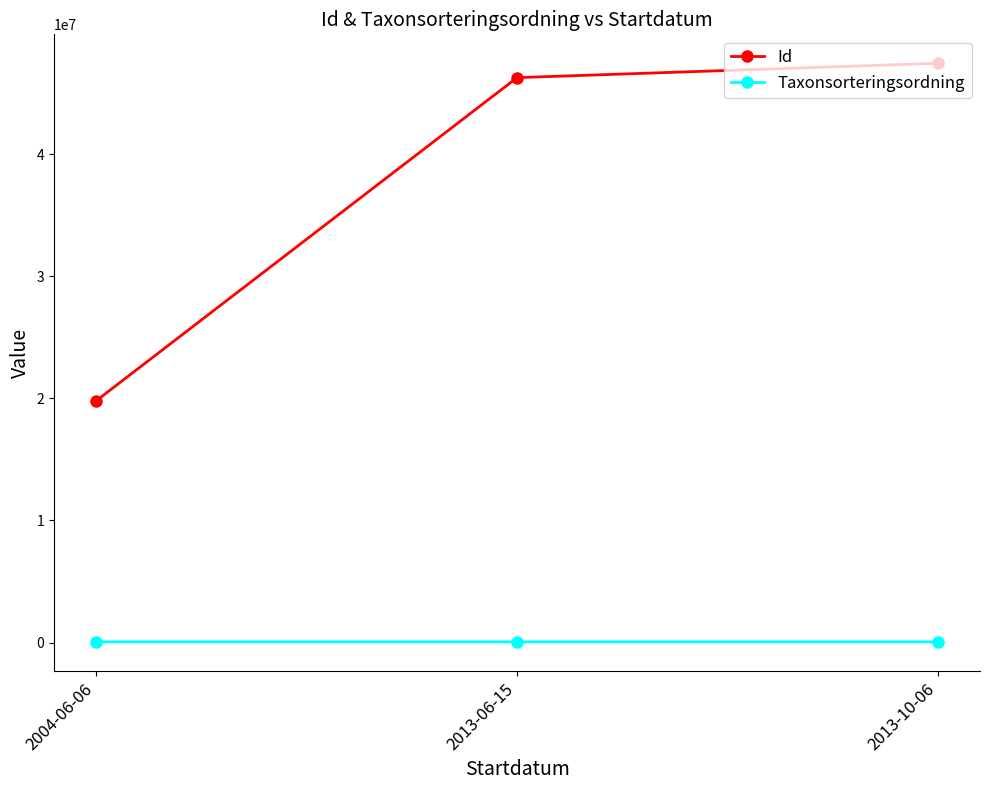

What is the total value across all series at 2013-06-15?

46327672